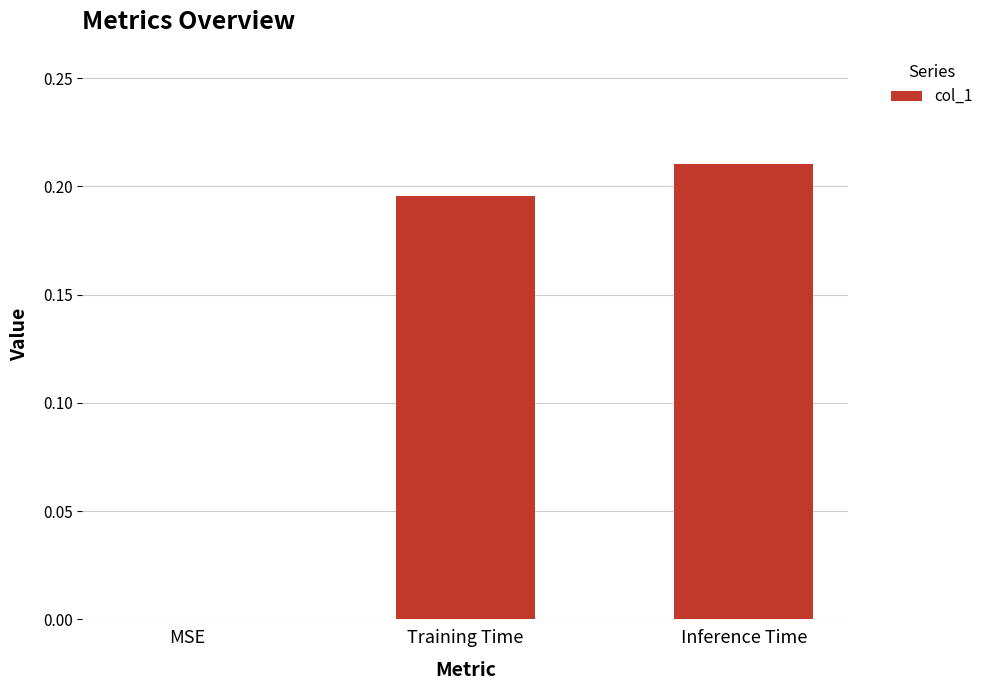

What is the change in value from MSE to Training Time?

+0.2